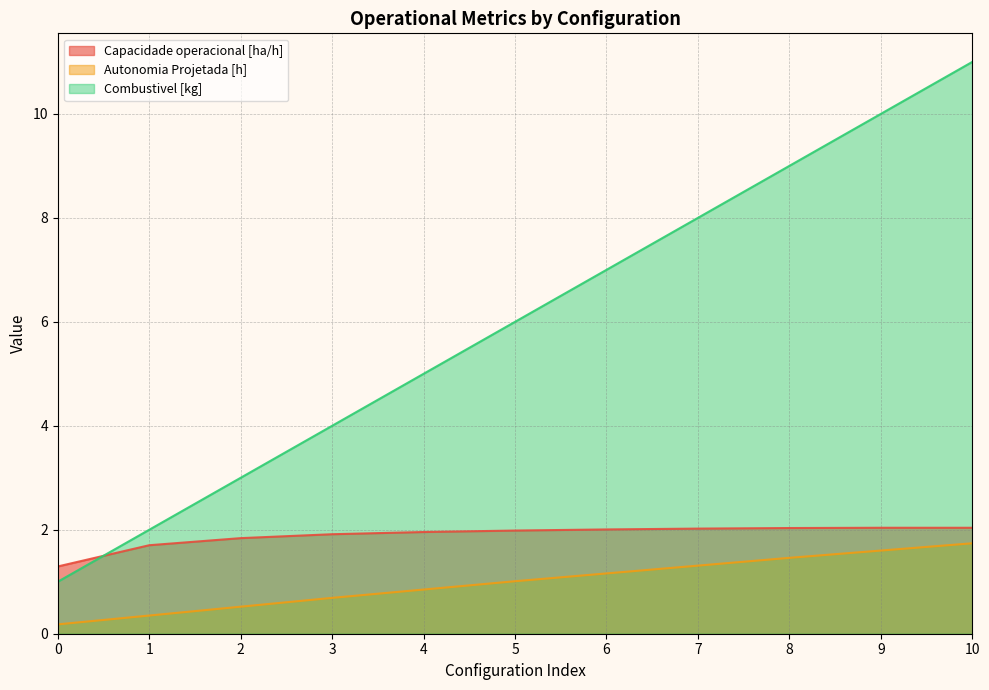

List the labels in order of Combustivel [kg] value, smallest first.

0, 1, 2, 3, 4, 5, 6, 7, 8, 9, 10